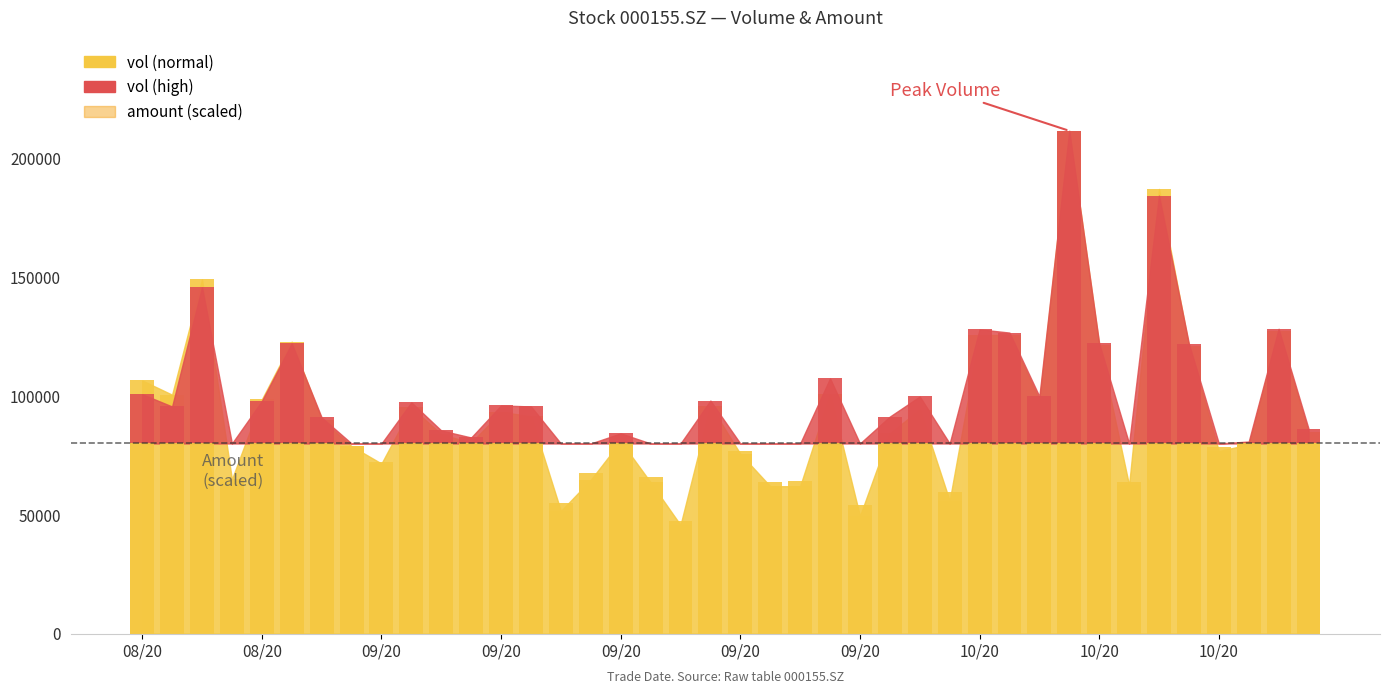

What is the approximate value at 09/20?

76770.2